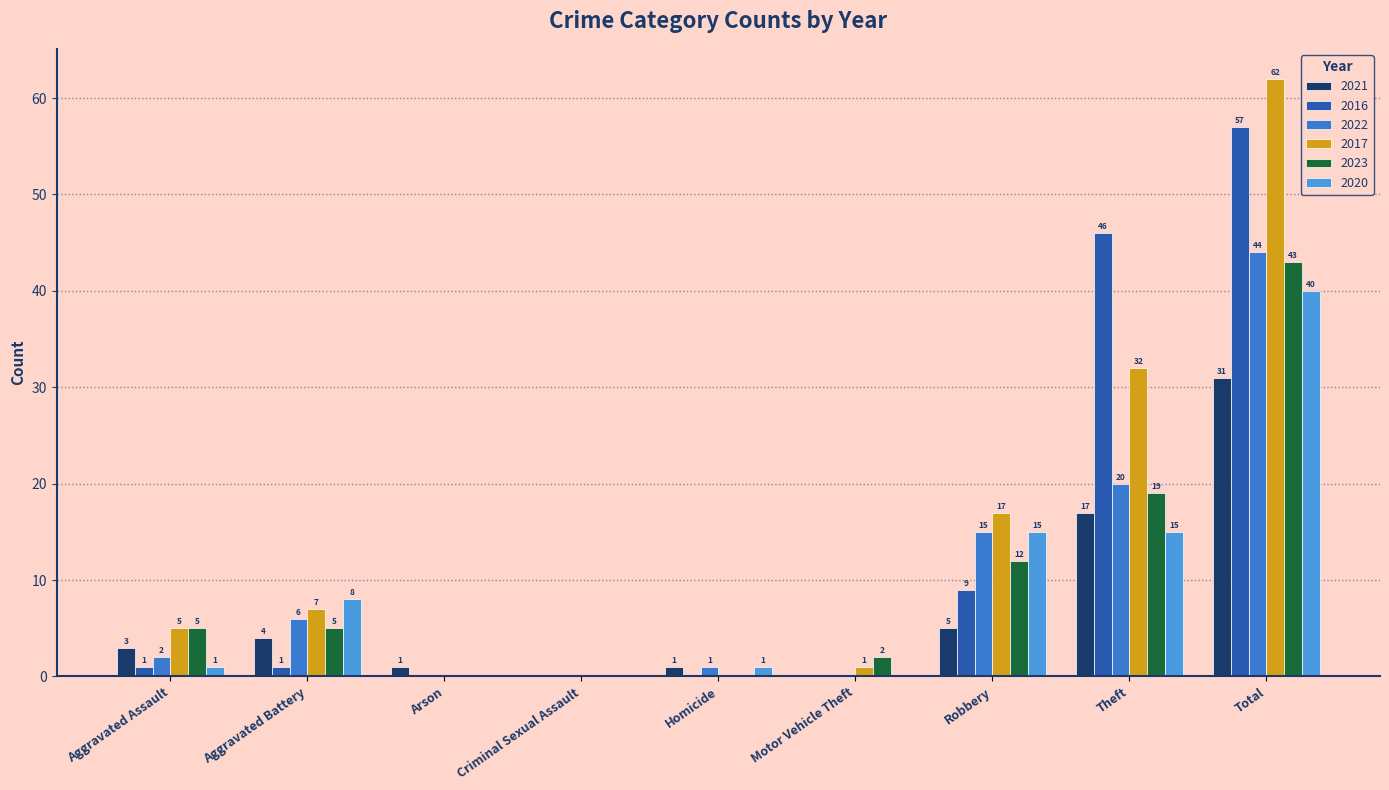

What is the greatest value displayed?

62